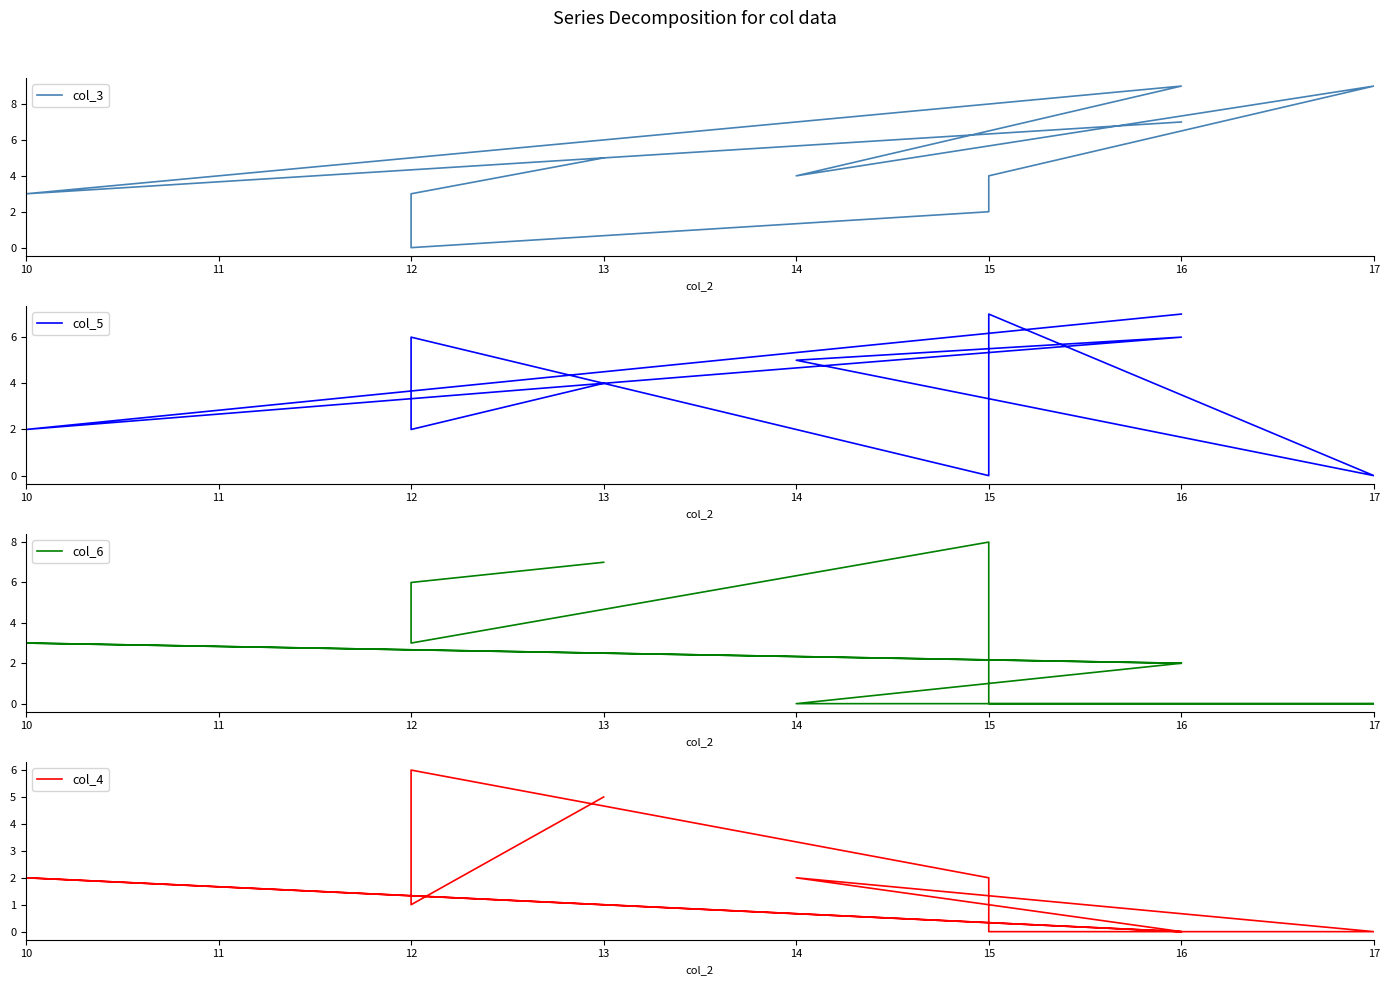

How many data points in col_6 are less than 3?

5